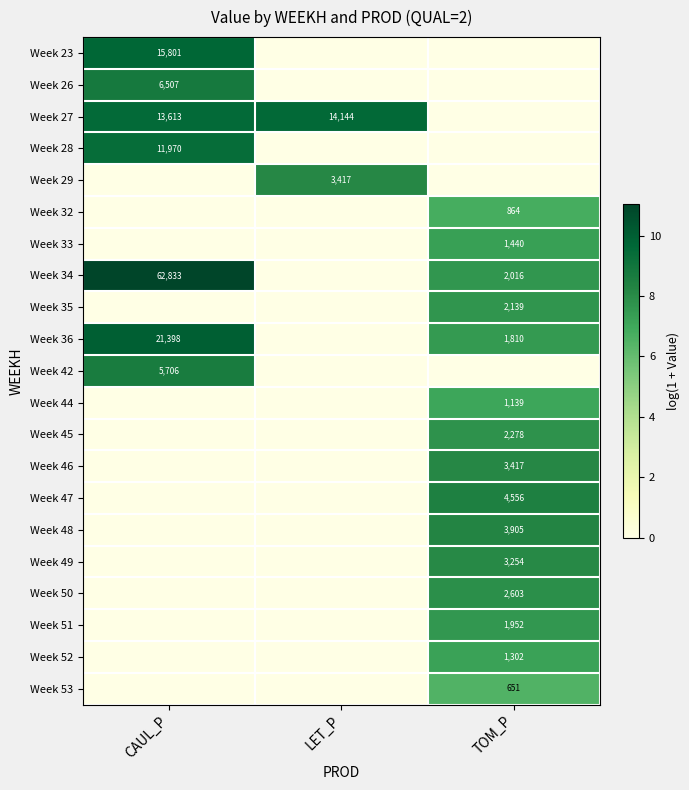

The Week 28 series shows 11970 at CAUL_P. True or false?

True